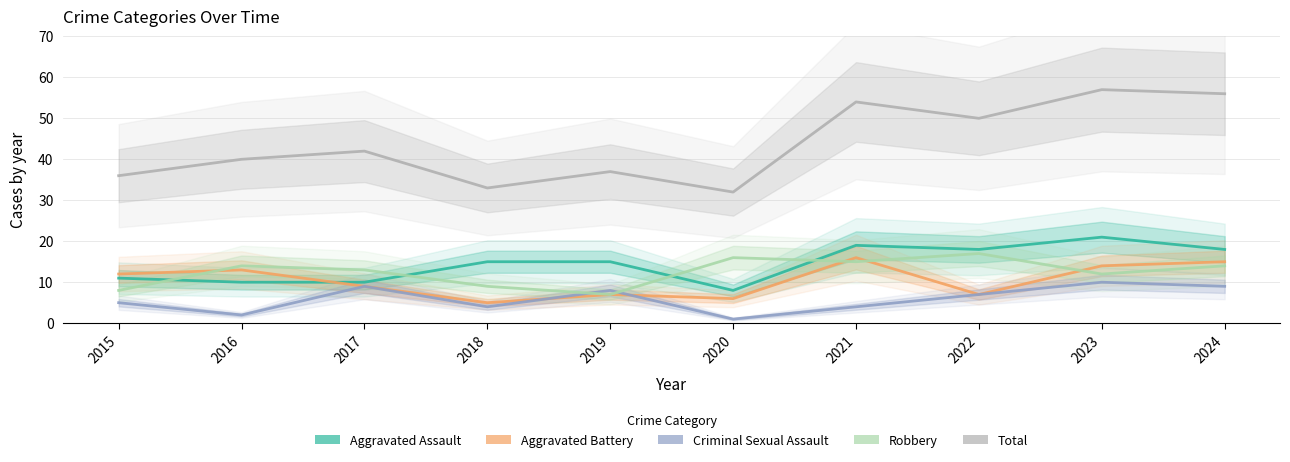

What is the maximum value shown in the chart?

57